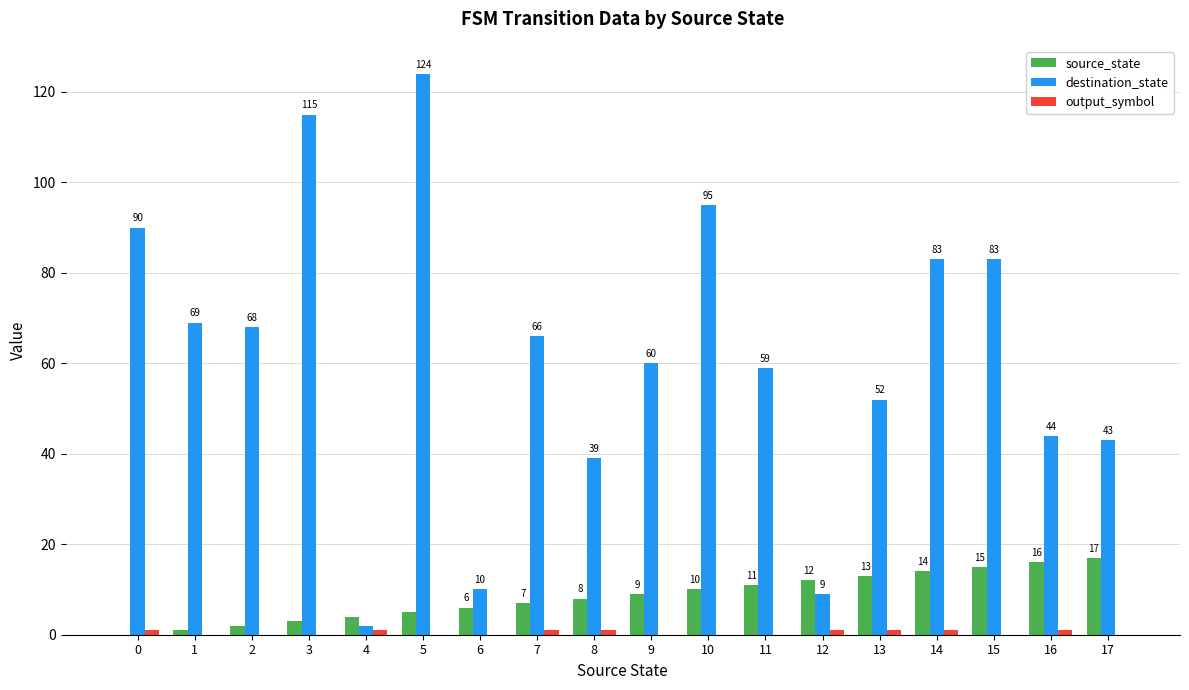

Between 4 and 12, which series saw the biggest shift?

source_state